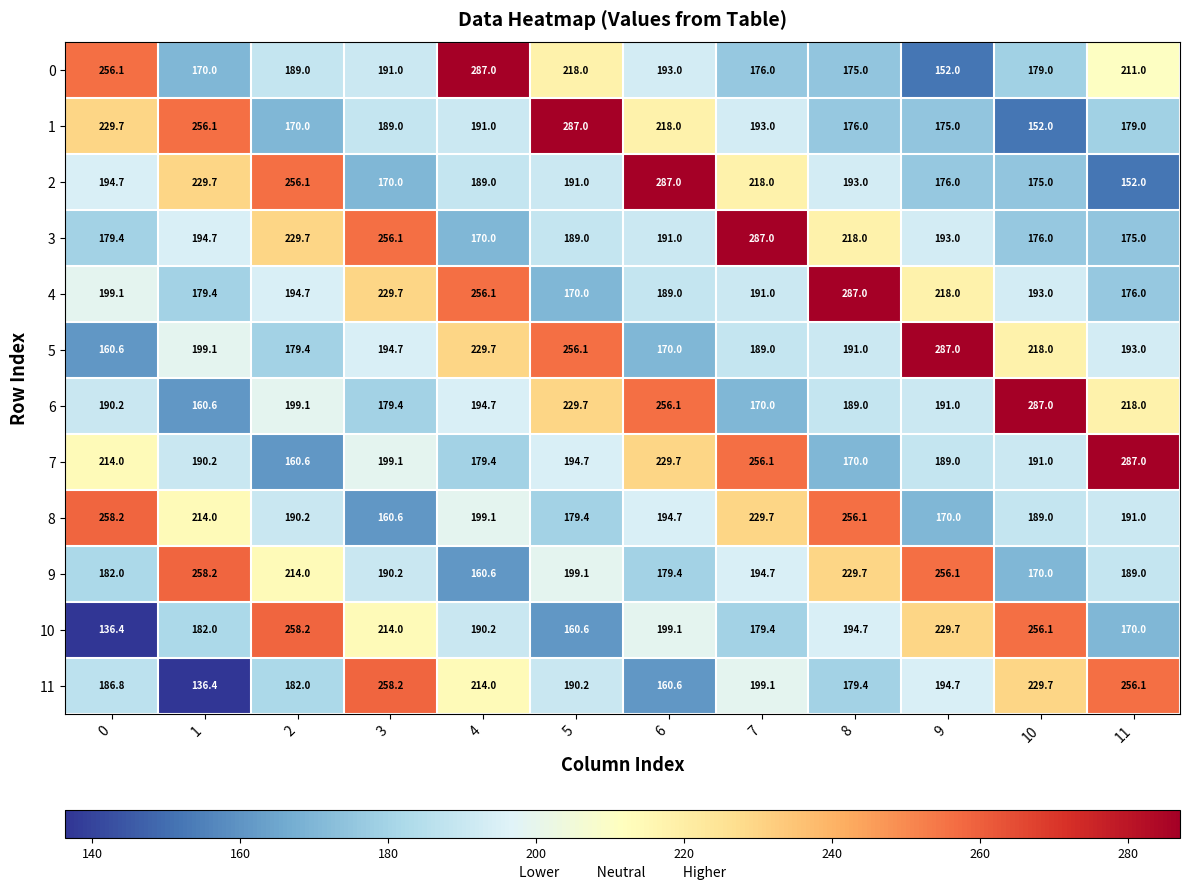

Which series has the largest total across all categories?

4